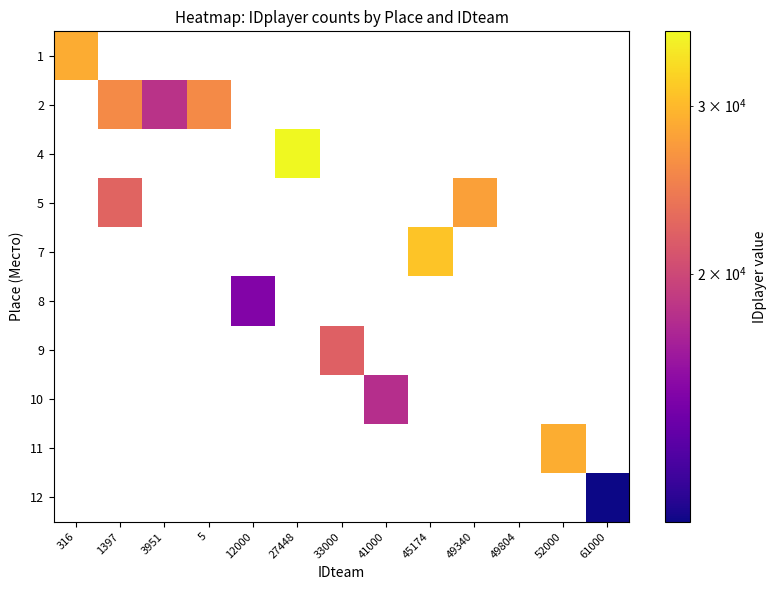

How many values in 8 are above zero?

1